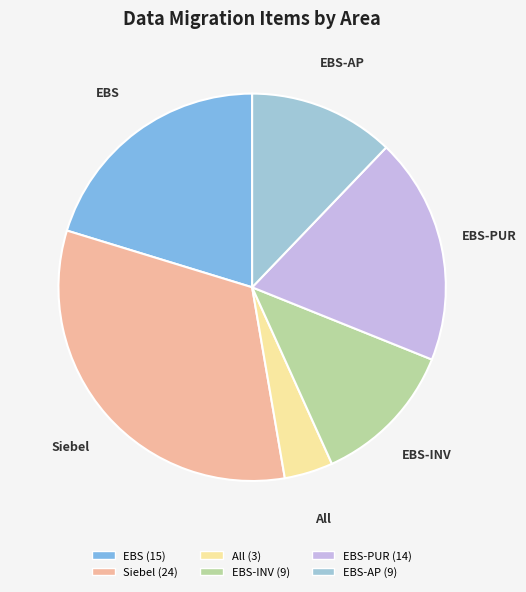

Is there a majority slice in this chart?

No